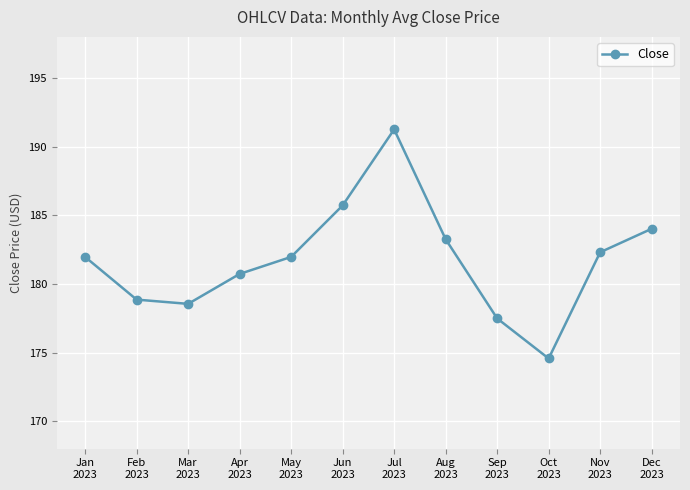

Where is the first local minimum?

Mar
2023